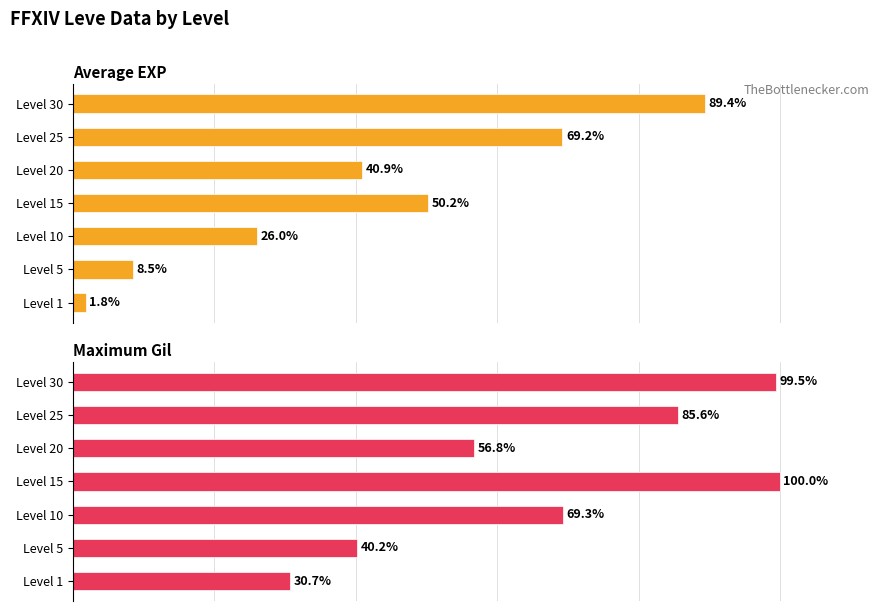

The value of Average EXP at Level 30 is 140.2. True or false?

False